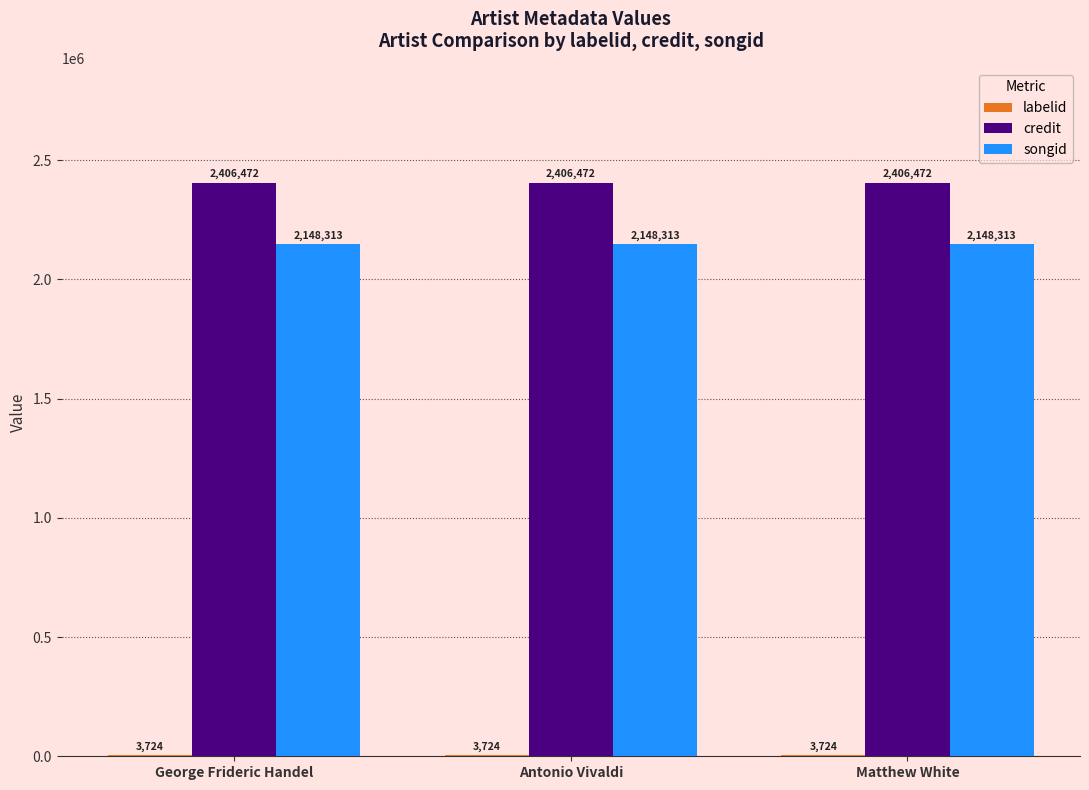

Is it true that credit equals 1144917 at George Frideric Handel?

False